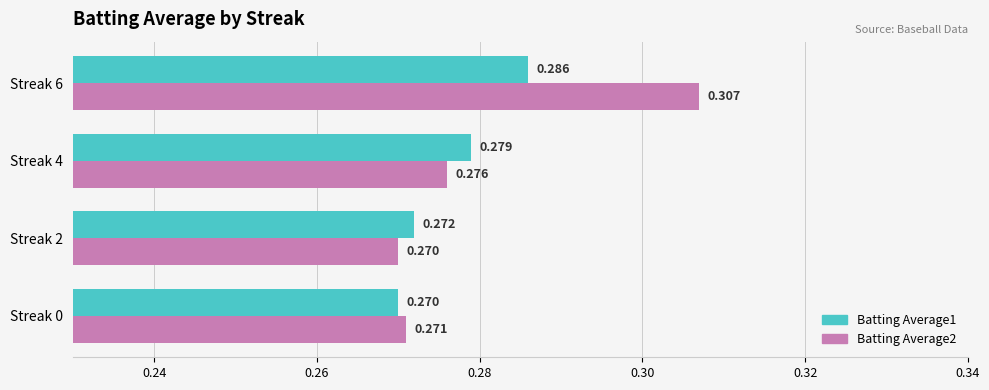

Rank the categories by Batting Average2 value from lowest to highest.

Streak 2, Streak 0, Streak 4, Streak 6